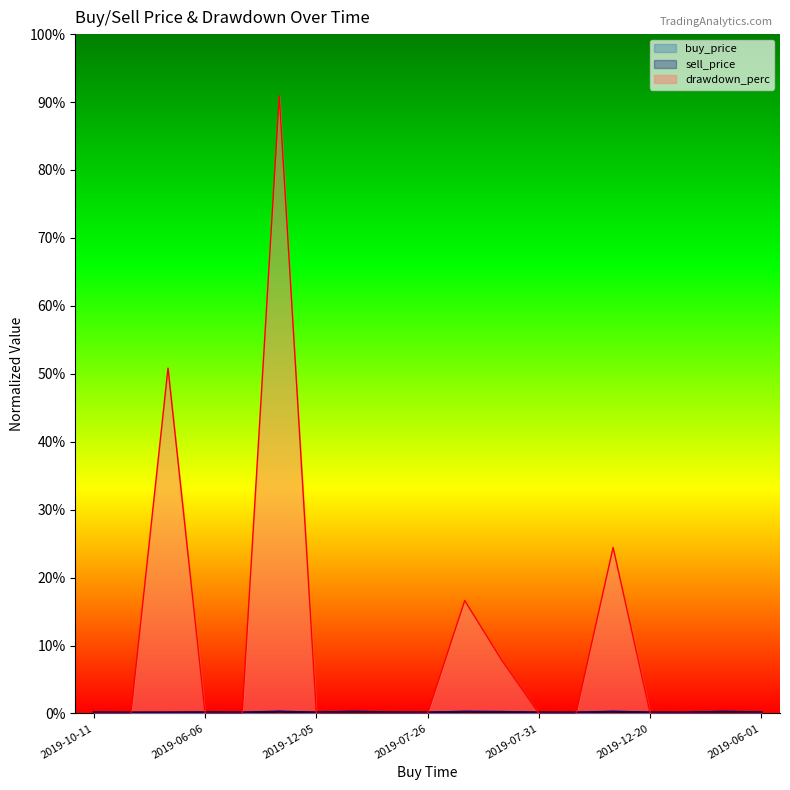

True or false: buy_price has a value of 0.0 at 2019-06-02.

True